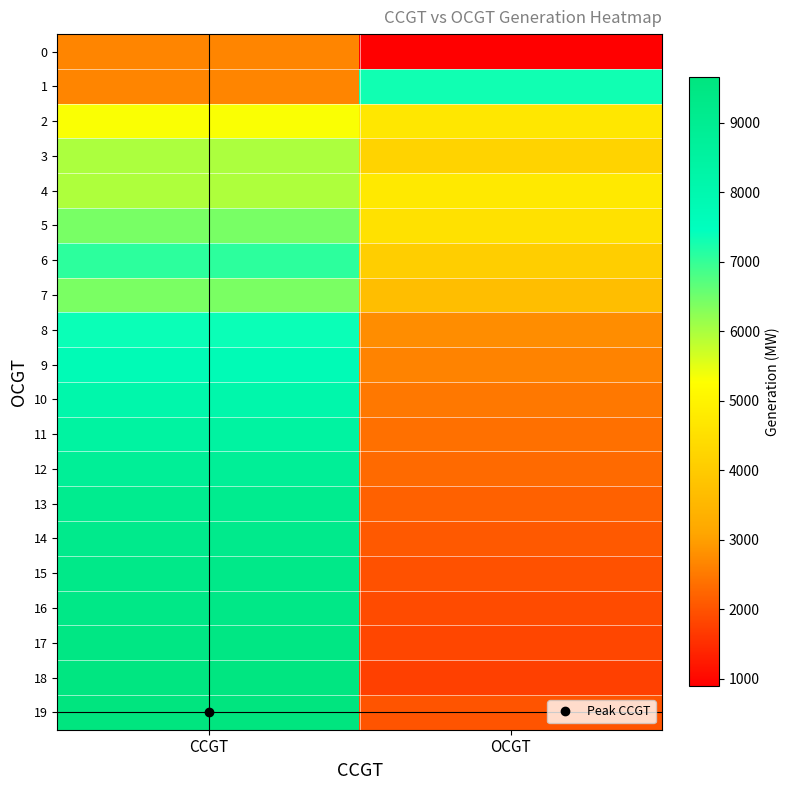

Reading right to left, extract all data points from this chart.

0: OCGT=893	CCGT=2668
1: OCGT=7326	CCGT=2659
2: OCGT=4695	CCGT=5322
3: OCGT=4198	CCGT=5983
4: OCGT=4749	CCGT=5964
5: OCGT=4539	CCGT=6422
6: OCGT=4077	CCGT=7082
7: OCGT=3691	CCGT=6405
8: OCGT=2774	CCGT=7370
9: OCGT=2626	CCGT=7747
10: OCGT=2501	CCGT=8114
11: OCGT=2396	CCGT=8472
12: OCGT=2304	CCGT=8828
13: OCGT=2181	CCGT=9076
14: OCGT=2076	CCGT=9186
15: OCGT=1982	CCGT=9285
16: OCGT=1894	CCGT=9378
17: OCGT=1821	CCGT=9454
18: OCGT=1751	CCGT=9569
19: OCGT=2012	CCGT=9653